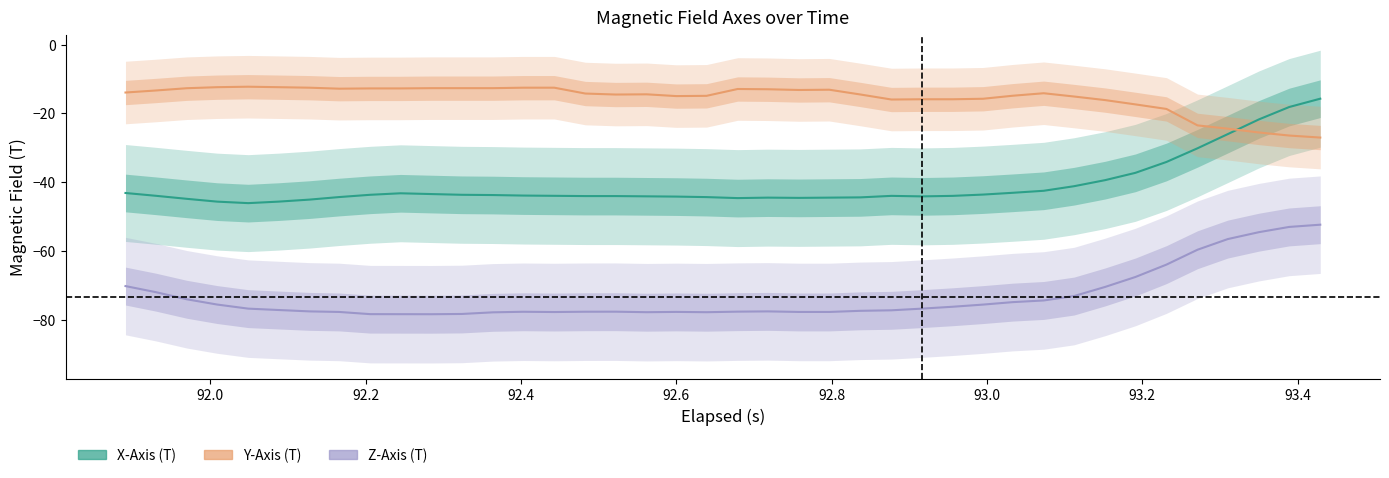

True or false: Y-Axis (T) and X-Axis (T) intersect in this chart.

True